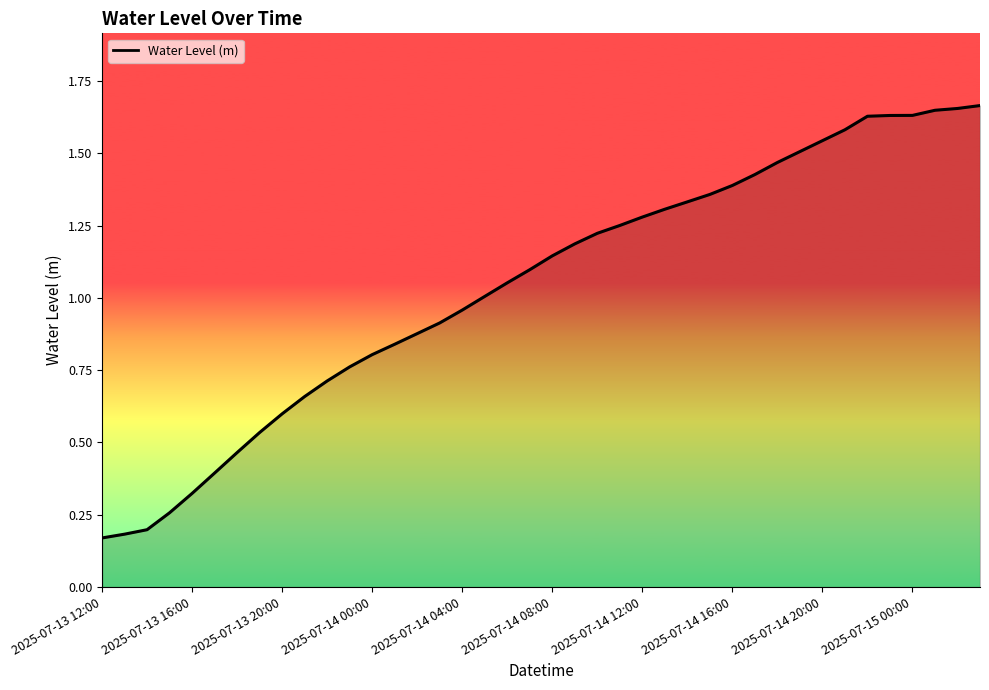

Is this an area chart (filled region under the line)?

Yes